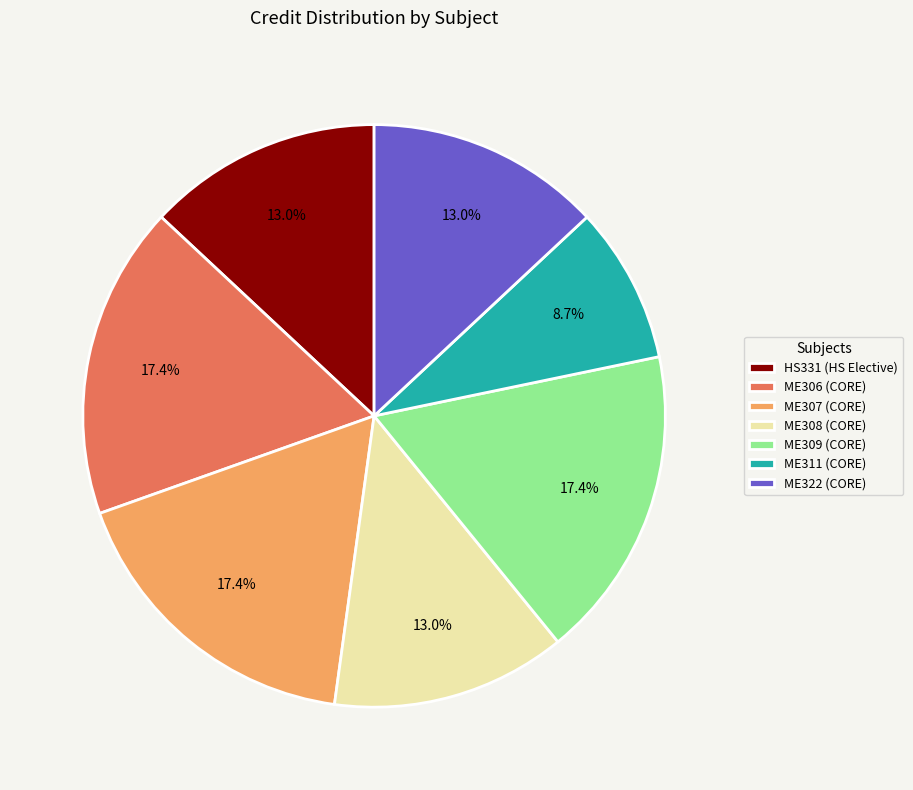

What percentage do ME322 (CORE) and ME307 (CORE) together represent?

30.4%